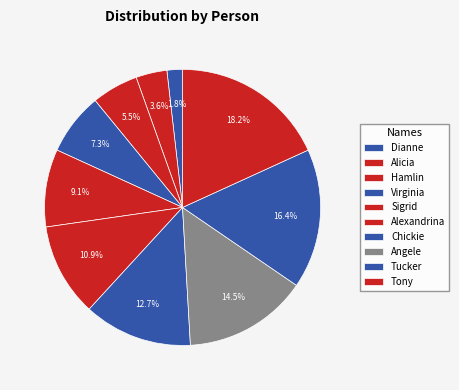

The Virginia slice represents 7% of the pie. True or false?

True